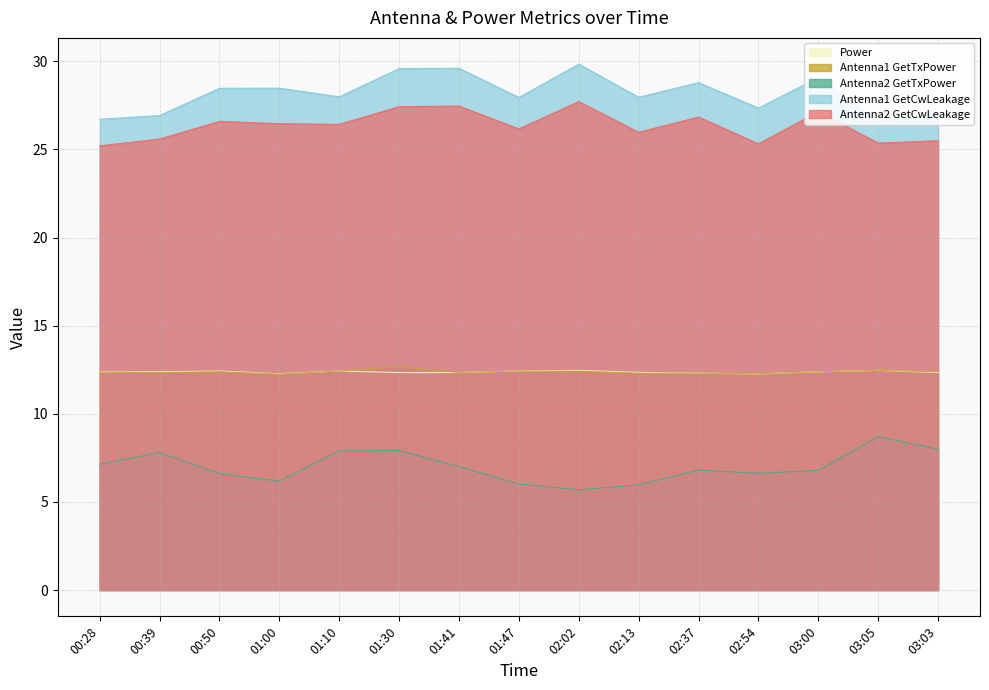

At which label does Antenna1 GetCwLeakage reach its minimum?

03:05